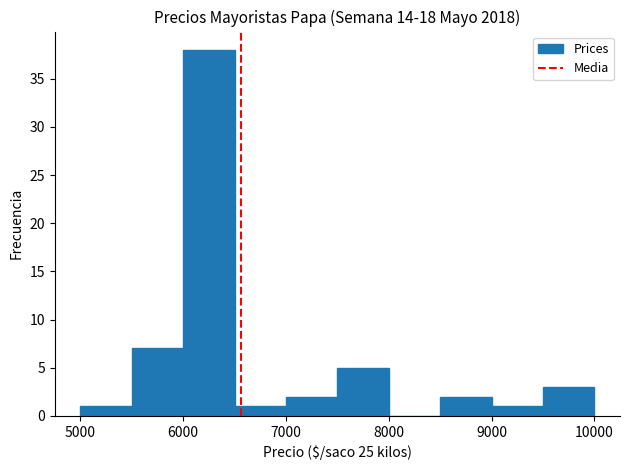

Over which range of the x-axis is the bar tallest?

6000 to 6500